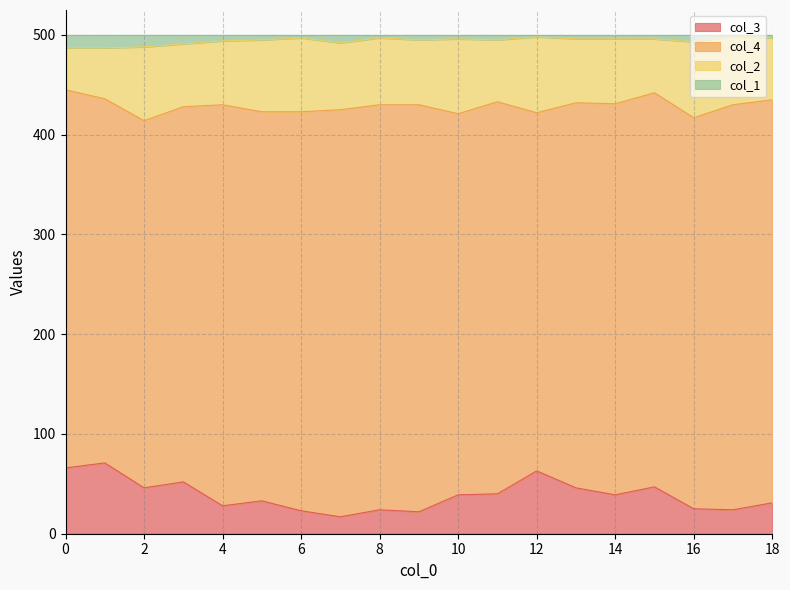

True or false: col_3 has a value of 63 at 12.

True